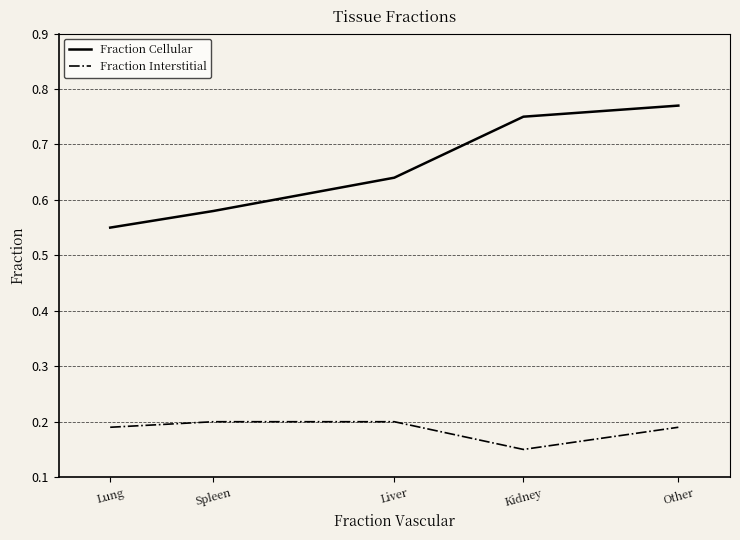

True or false: Fraction Interstitial and Fraction Cellular intersect in this chart.

False